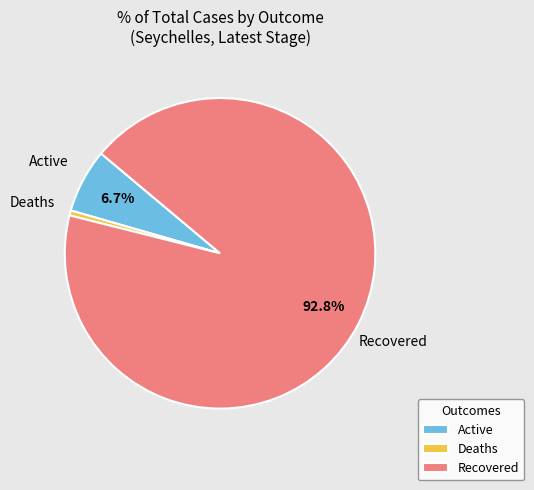

Combined, do Deaths and Recovered account for over 50%?

Yes